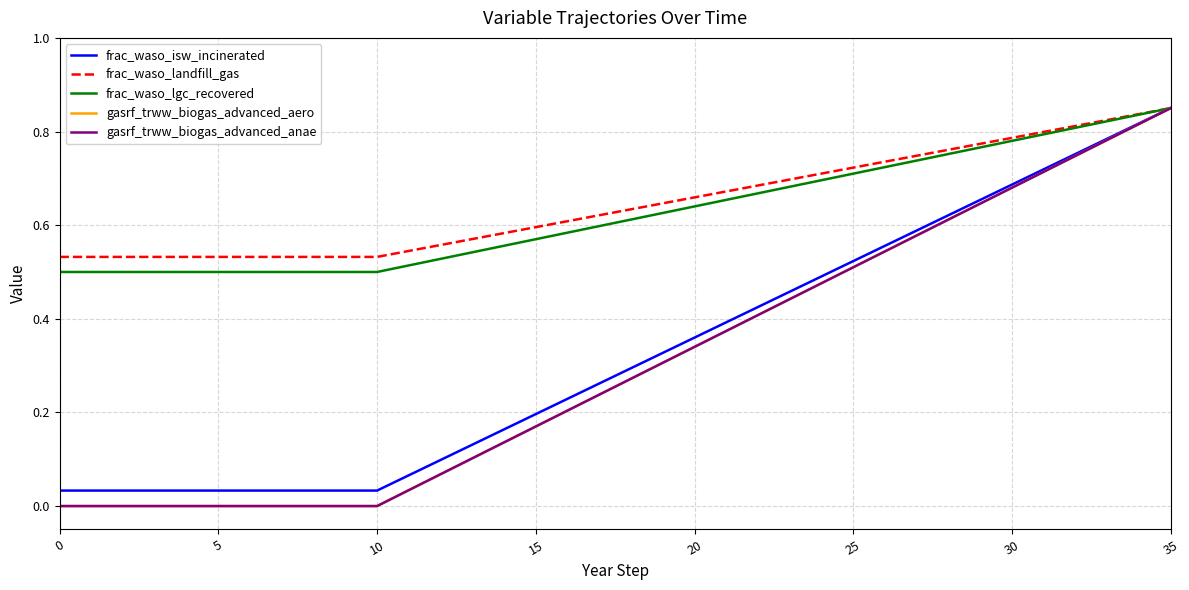

What is the label of the 27th point from the left?

26